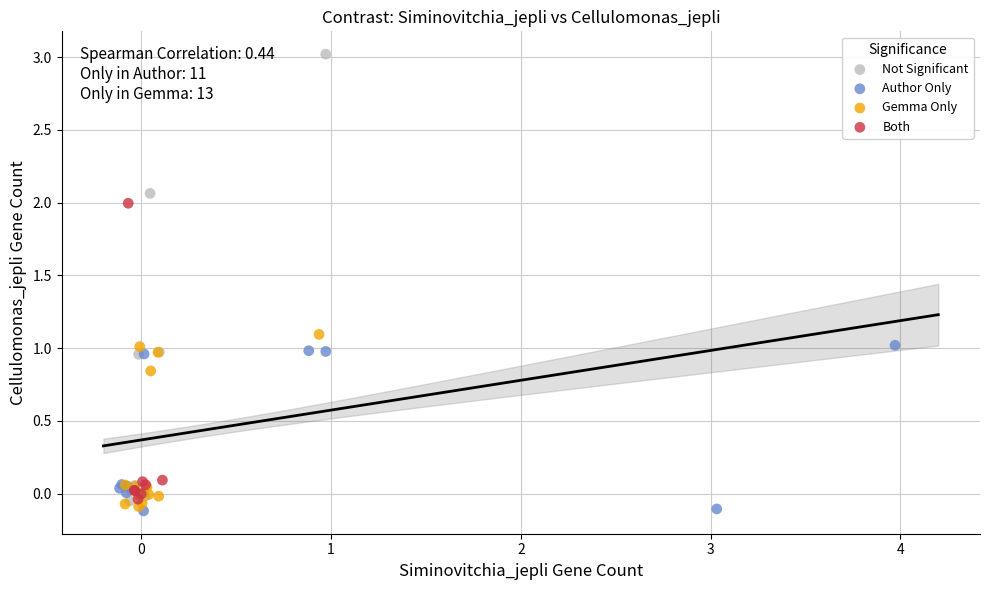

Which series has the widest spread of Y values?

Not Significant